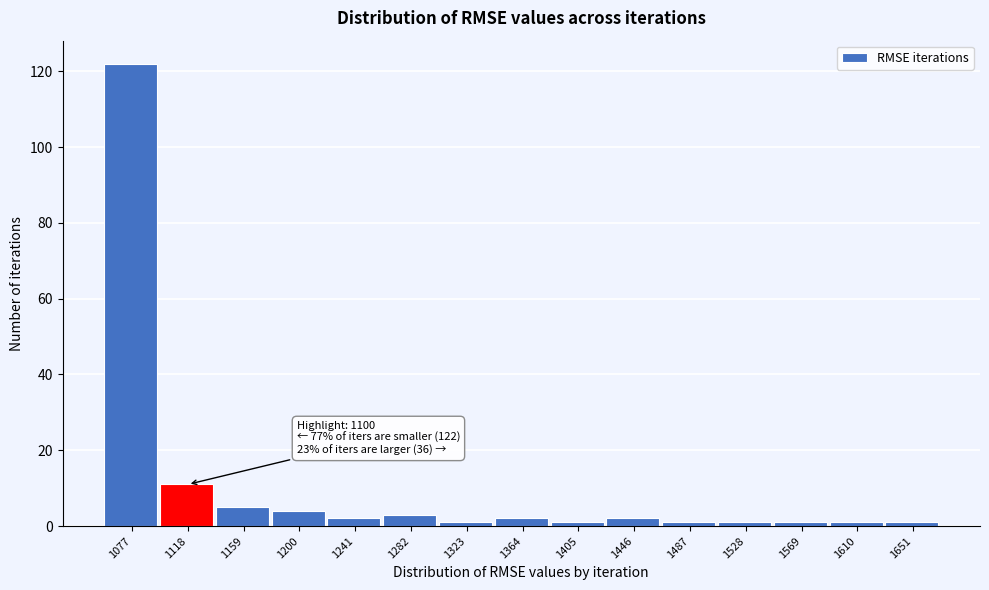

Which range on the x-axis has the tallest bar?

1055 to 1100